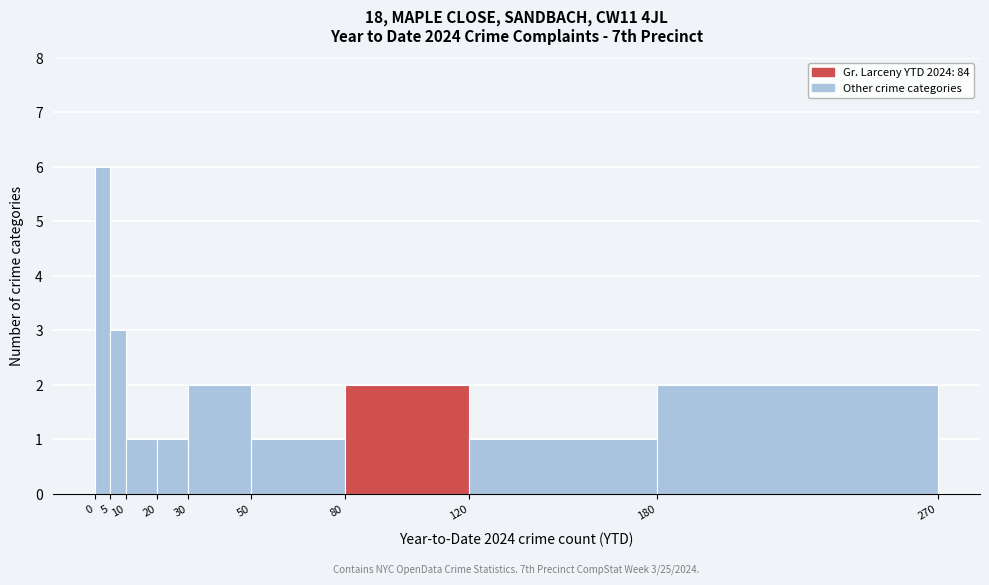

Which range on the x-axis has the tallest bar?

0 to 5